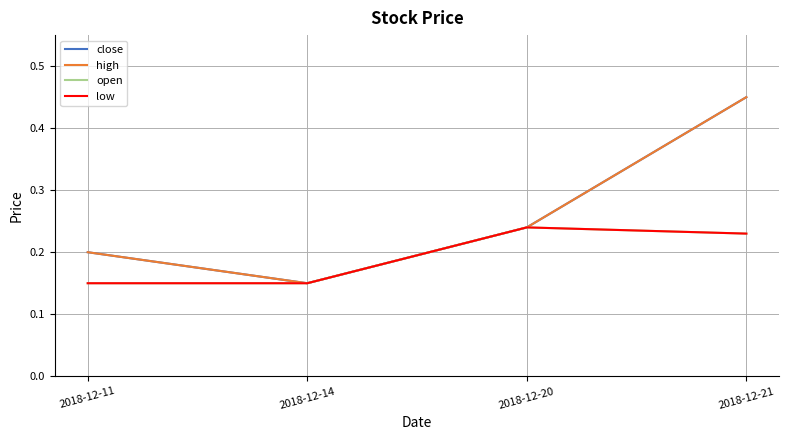

Which has a higher value, 2018-12-11 or 2018-12-20?

2018-12-20